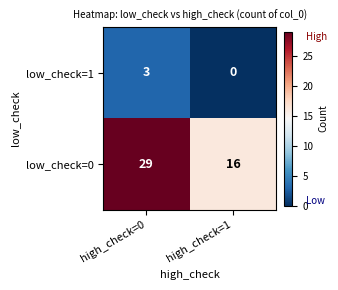

What is the difference between the low_check=1 values at high_check=1 and high_check=0?

3